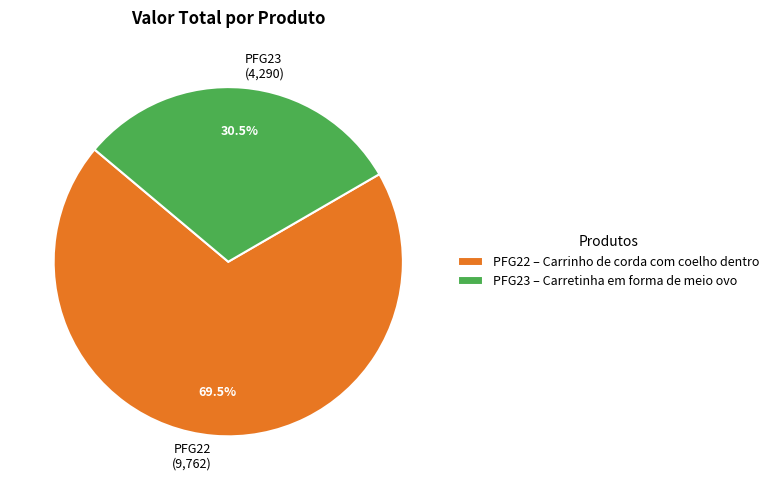

To the nearest percent, what is the average slice percentage?

50%